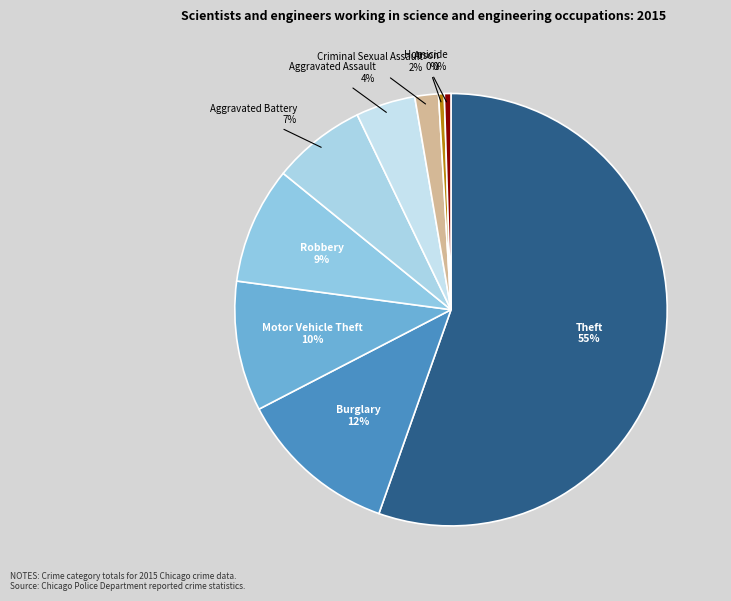

Combined, do Homicide and Aggravated Assault account for over 50%?

No